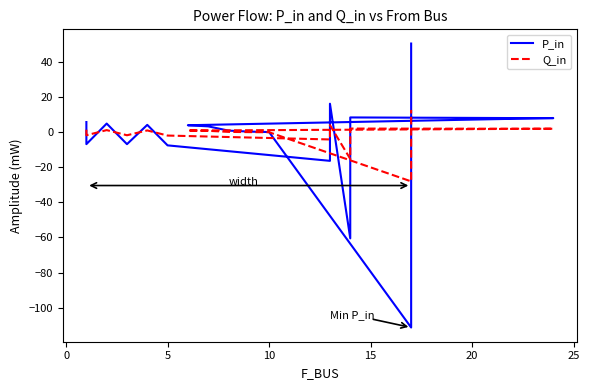

Reading left to right, transcribe all the data shown in this chart.

P_in: 5.8	-6.8	5.0	-6.8	4.2	-7.5	-16.3	16.3	-60.5	8.5	8.0	8.1	4.0	3.4	1.0	0.4	0.1	-111.4	50.6
Q_in: 1.5	-1.7	1.2	-1.7	1.1	-1.9	-4.1	4.1	-15.2	2.1	2.0	2.0	1.0	0.8	0.2	0.1	0.0	-28.0	12.7